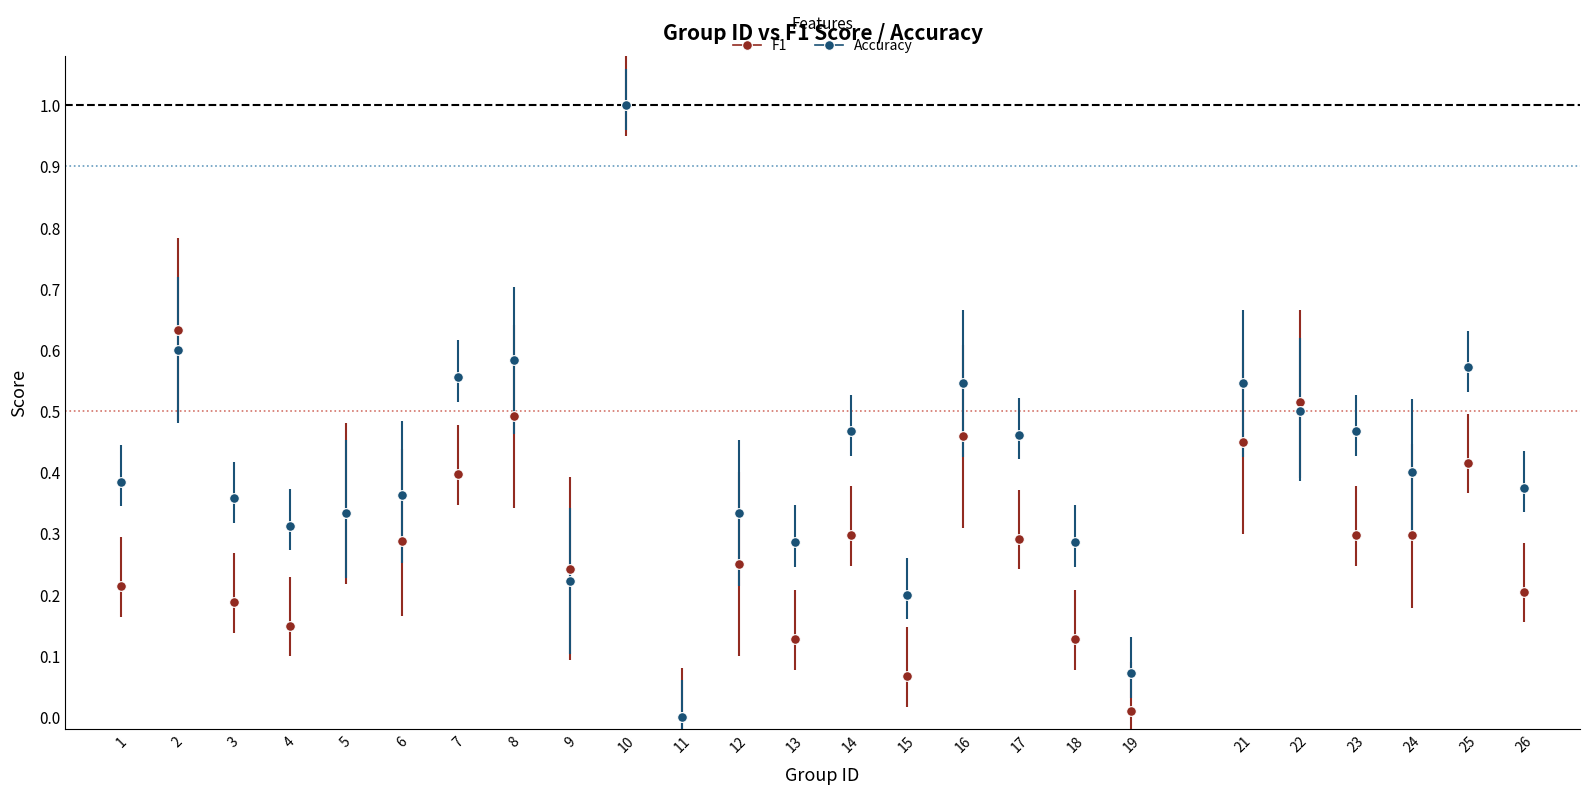

At which category is the sum across all series the highest?

10